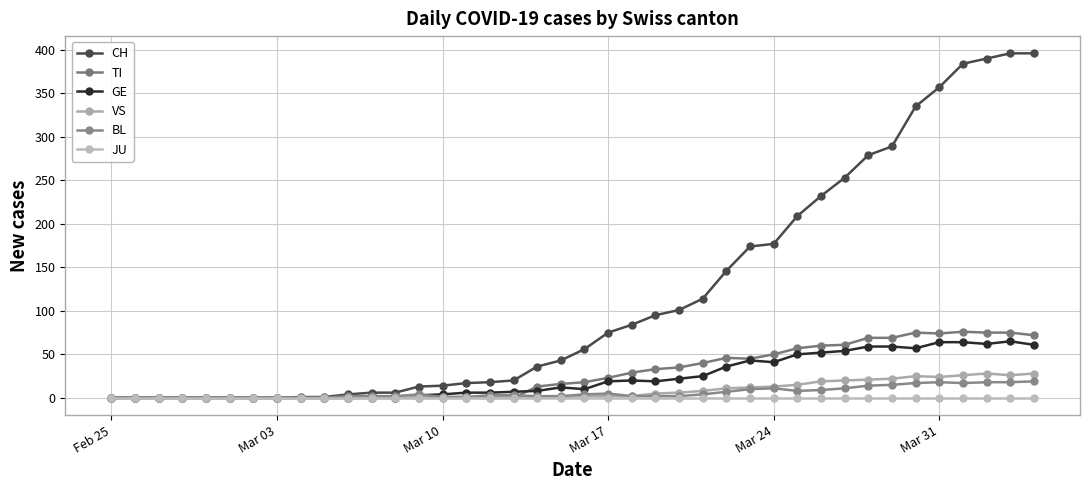

How many lines are shown in the chart?

6